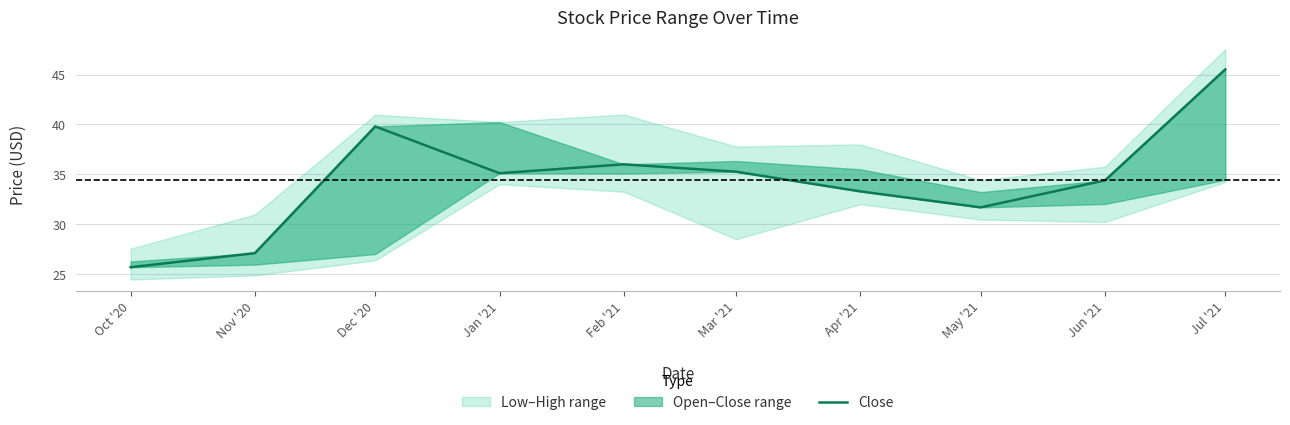

Rank the categories by value from highest to lowest.

Jul '21, Dec '20, Feb '21, Mar '21, Jan '21, Jun '21, Apr '21, May '21, Nov '20, Oct '20